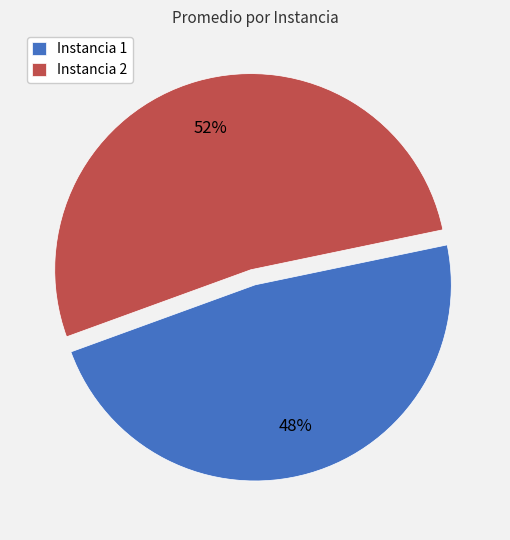

True or false: Instancia 2 accounts for 52% of the total.

True